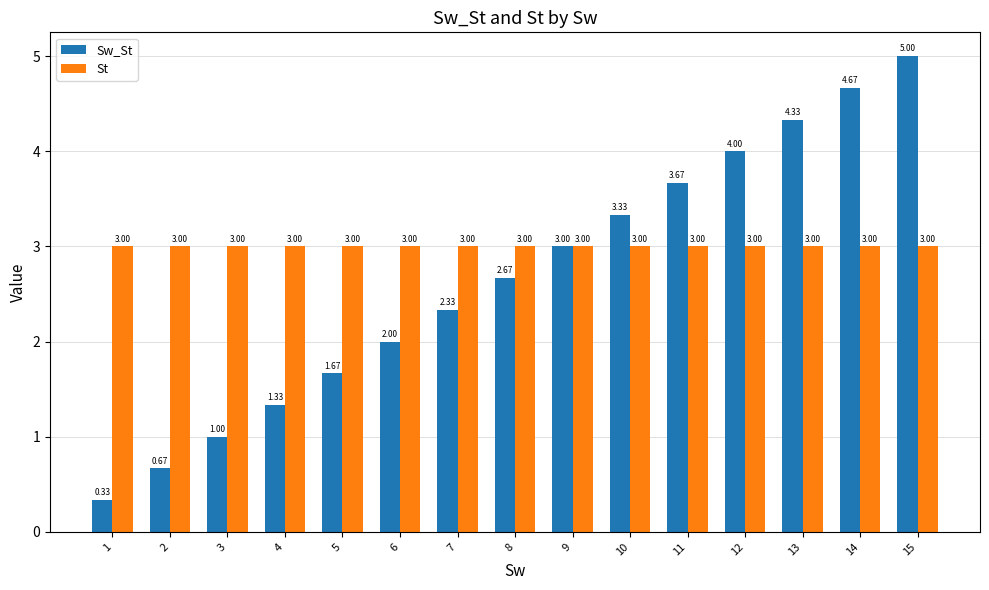

What is the sum of the St values at 12 and 3?

6.0